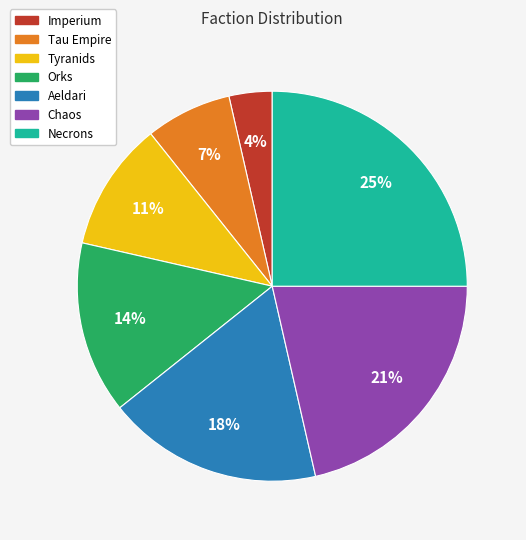

Rank the categories by value from highest to lowest.

Necrons, Chaos, Aeldari, Orks, Tyranids, Tau Empire, Imperium